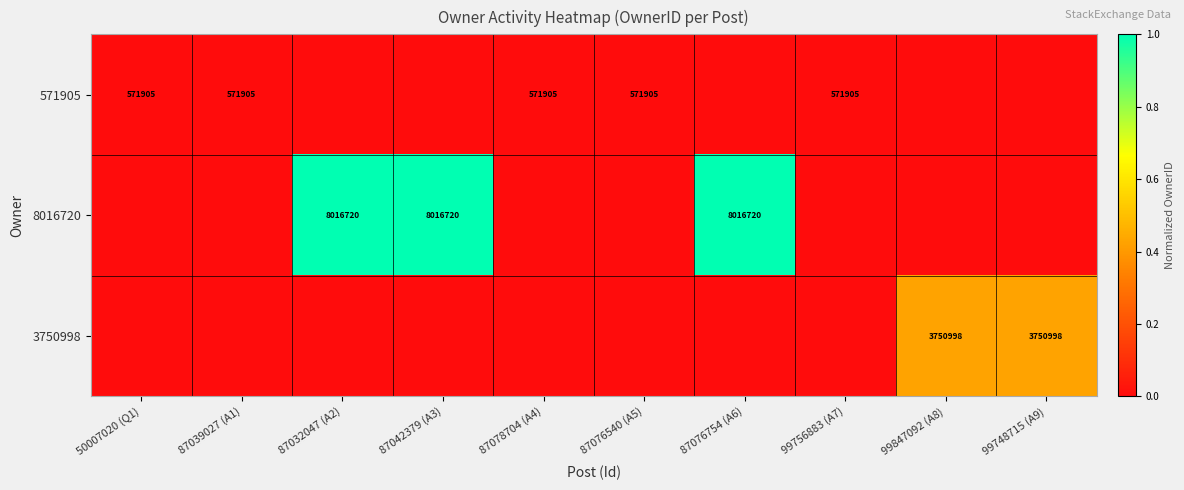

Is it true that 8016720 equals 8016720 at 87032047 (A2)?

True